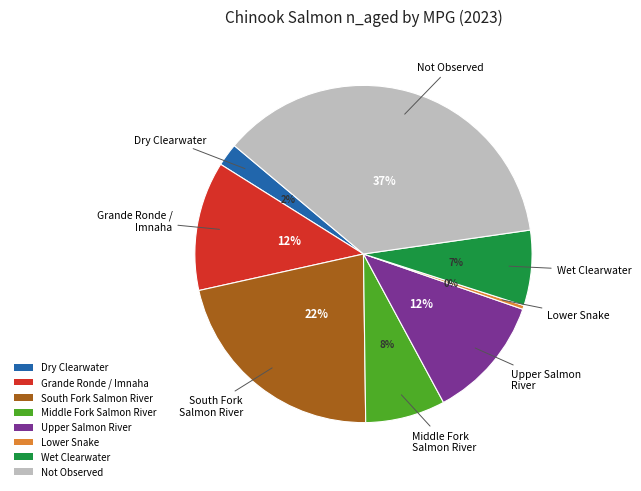

True or false: Wet Clearwater accounts for 7% of the total.

True